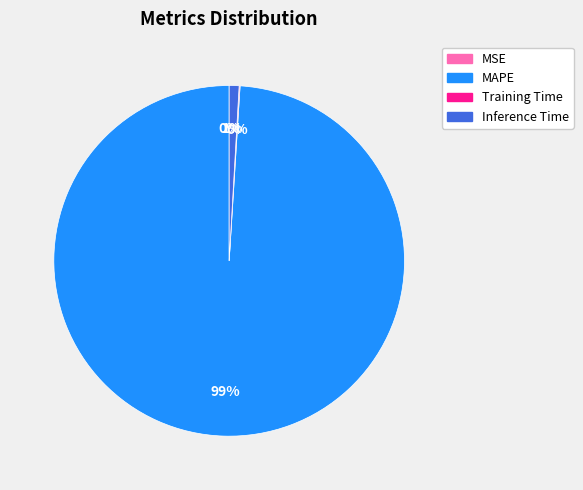

The Inference Time slice represents 1% of the pie. True or false?

True